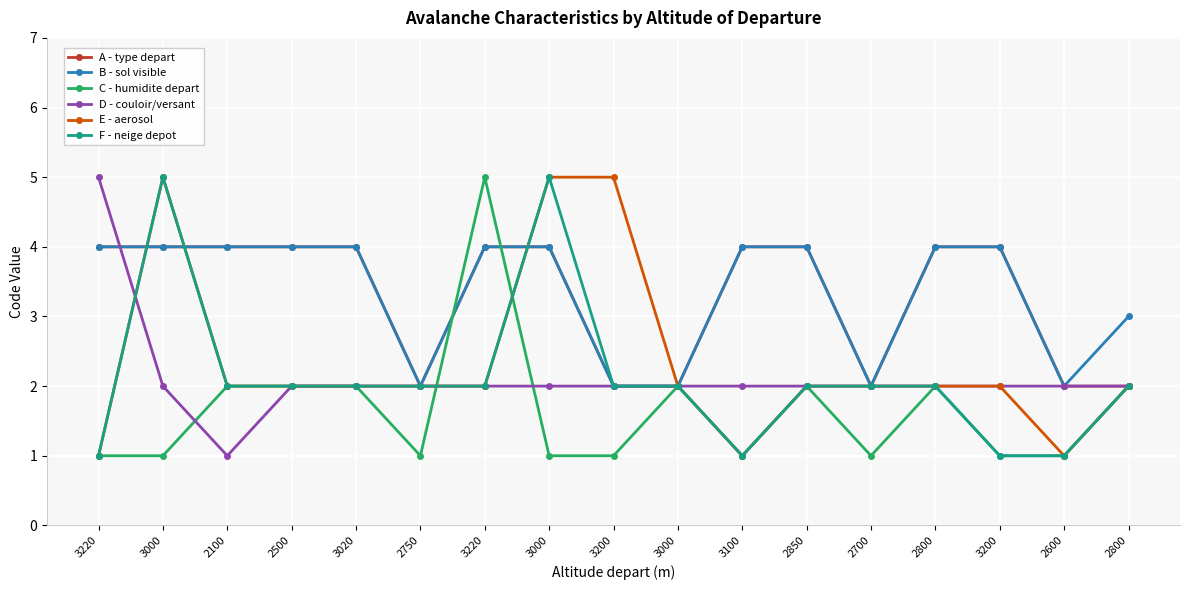

What value does the F - neige depot series have at 2850?

2